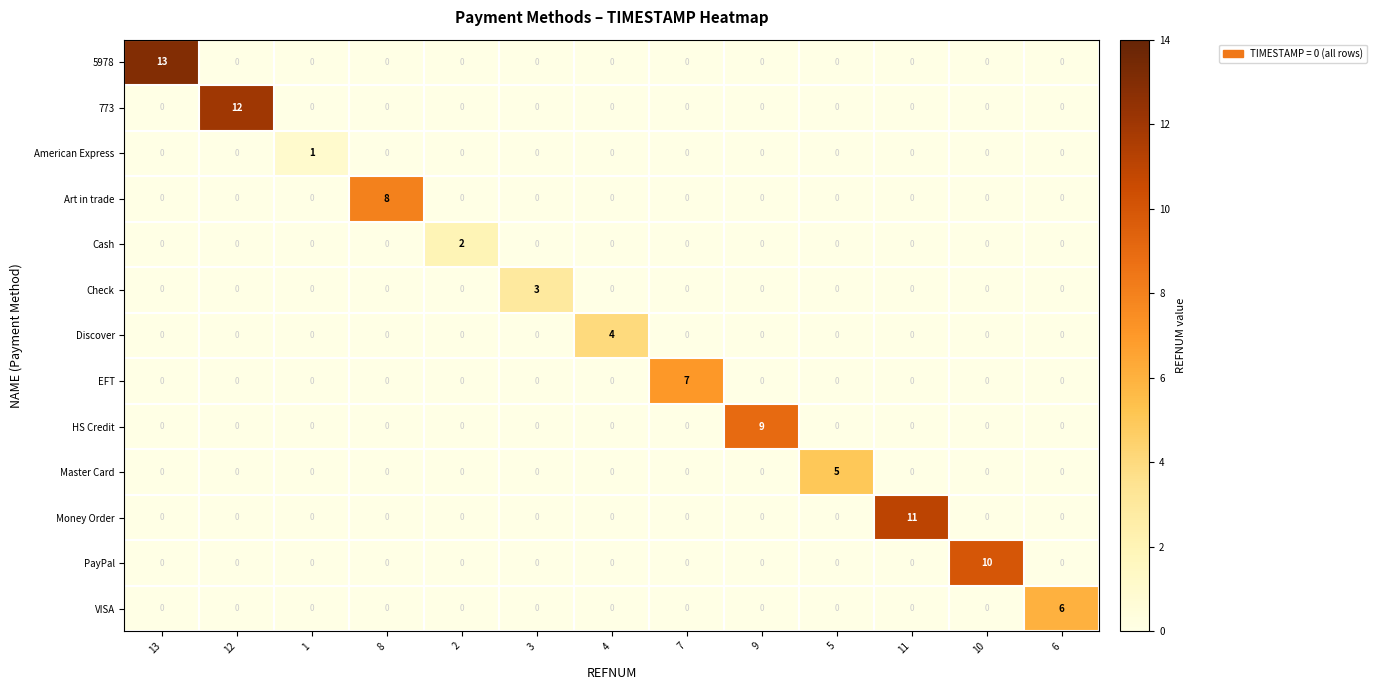

How many Art in trade values are between 0 and 1?

12